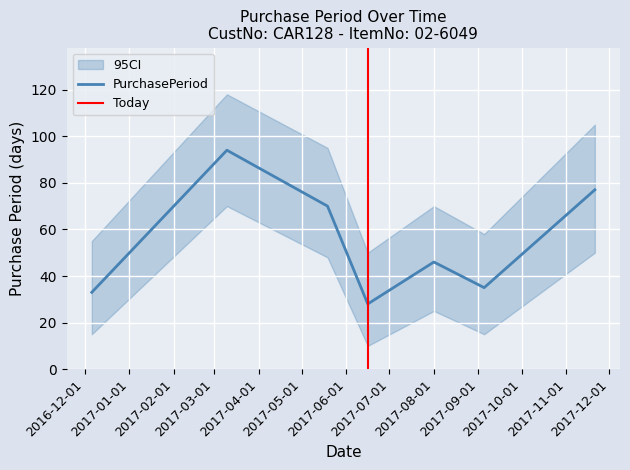

What is the minimum value shown in the chart?

28